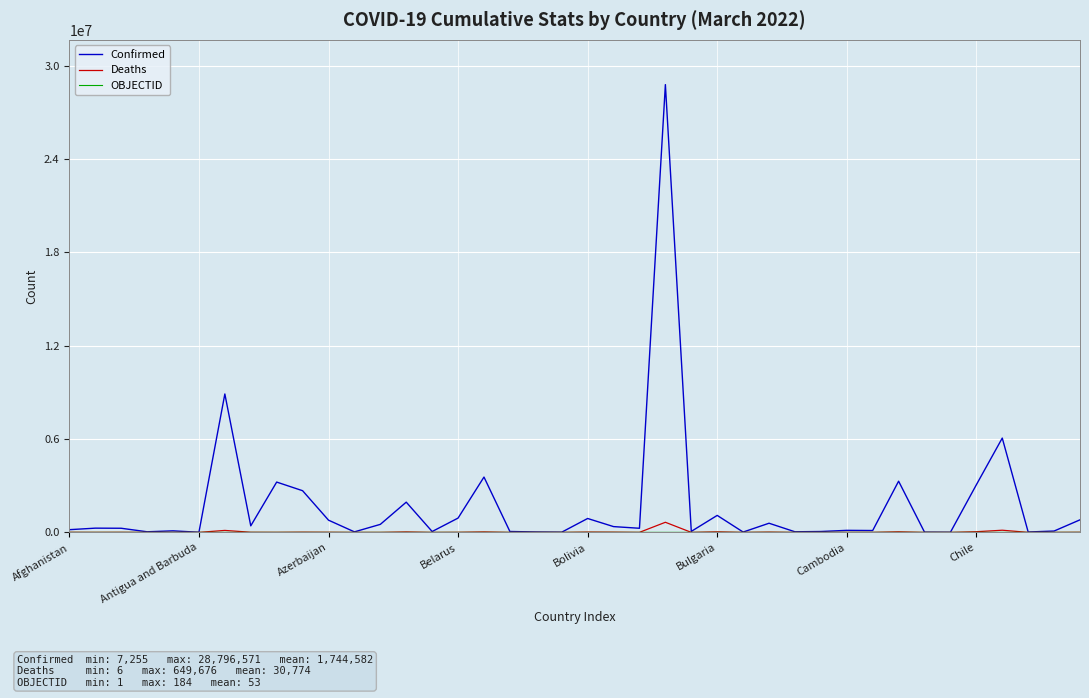

What is the sum of all Confirmed values?

69783306